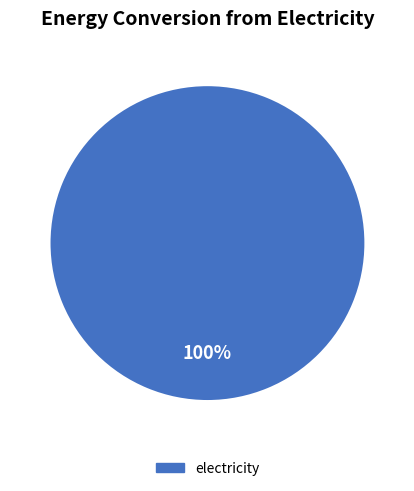

The electricity slice represents 90% of the pie. True or false?

False